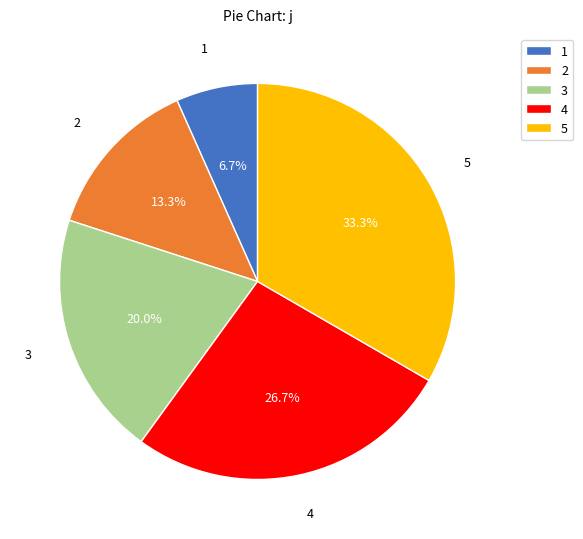

How many segments does this pie chart have?

5